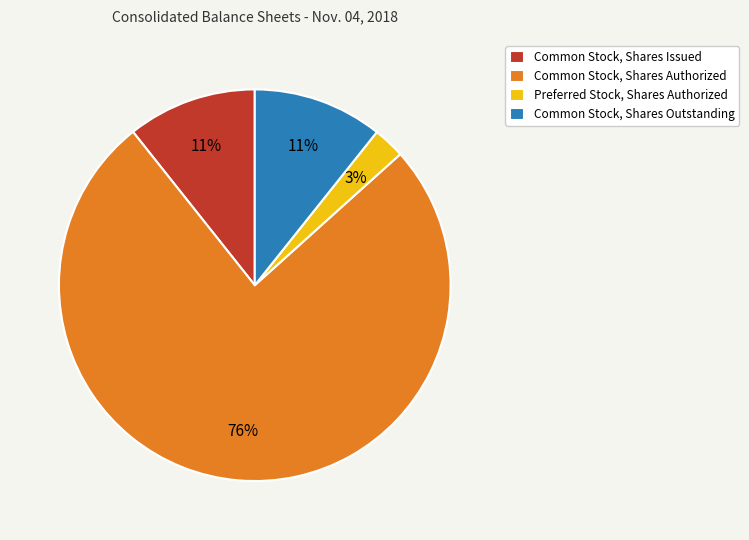

Which slice represents more than half of the pie?

Common Stock, Shares Authorized